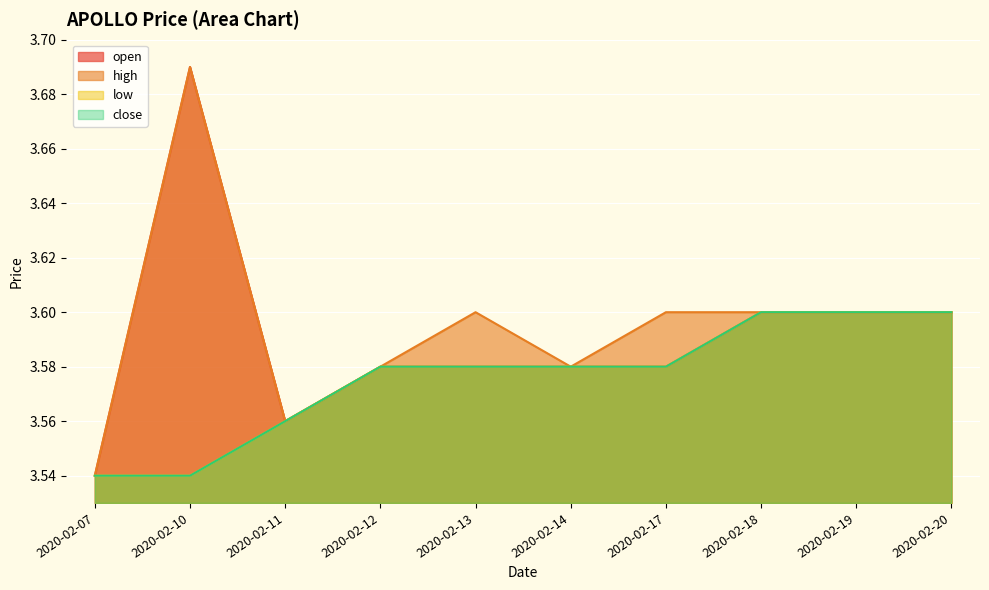

Which category has the lowest value across all series?

2020-02-07